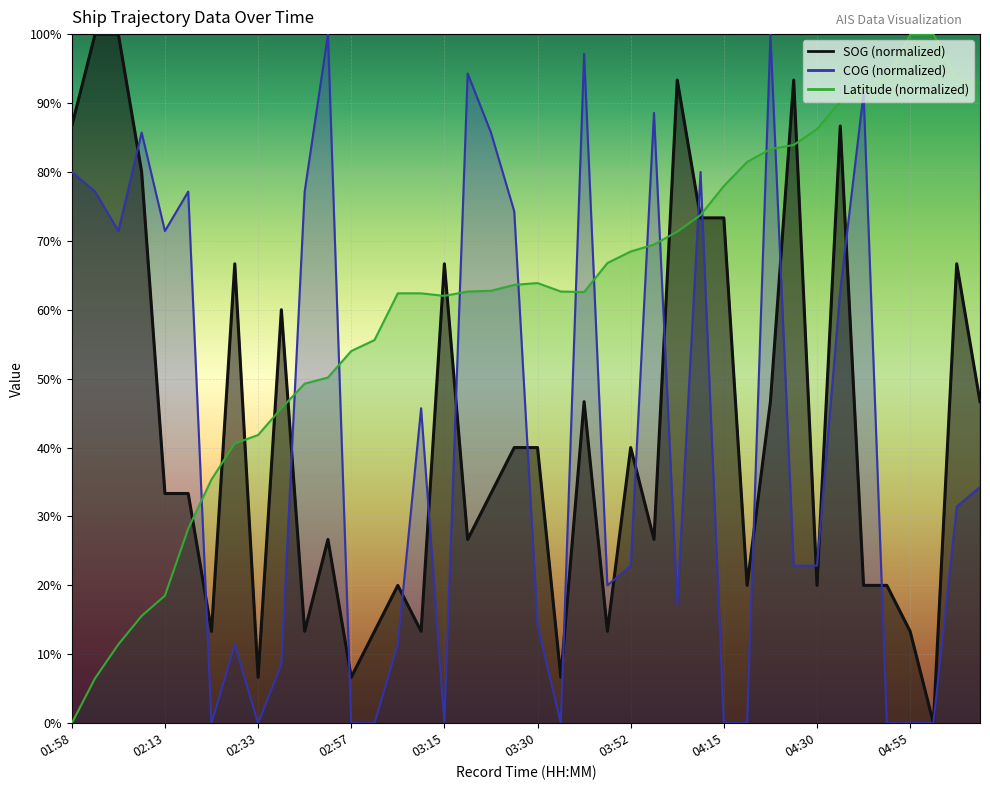

At how many categories does at least one series exceed 0?

40